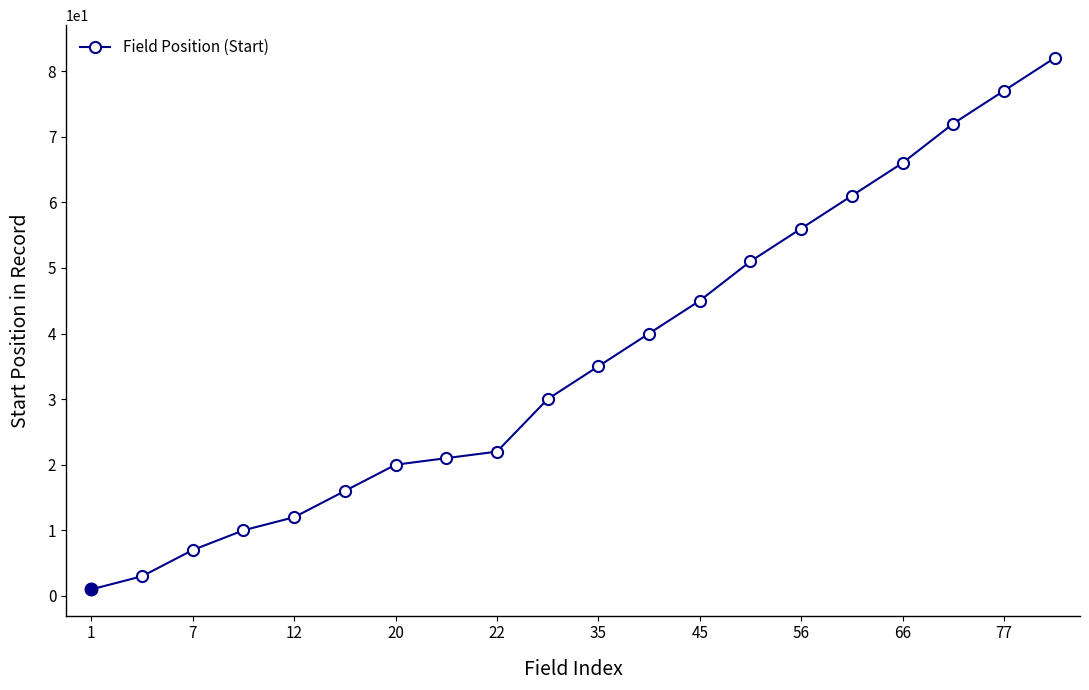

What is the maximum value shown in the chart?

82